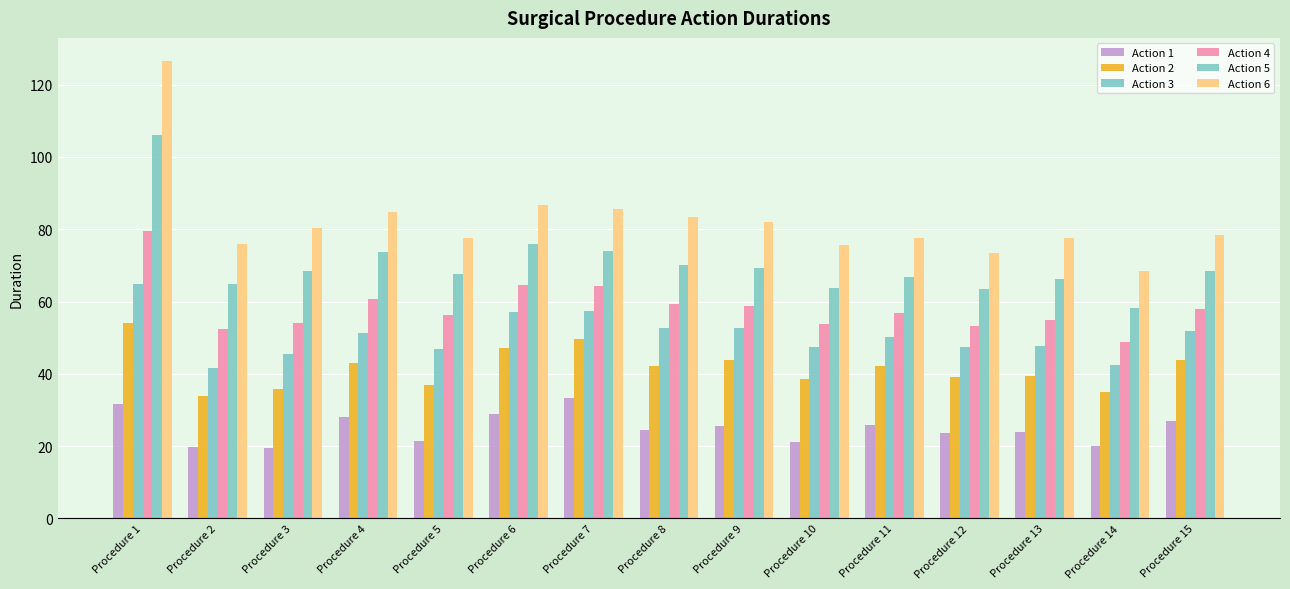

How many bars are there in each group?

6